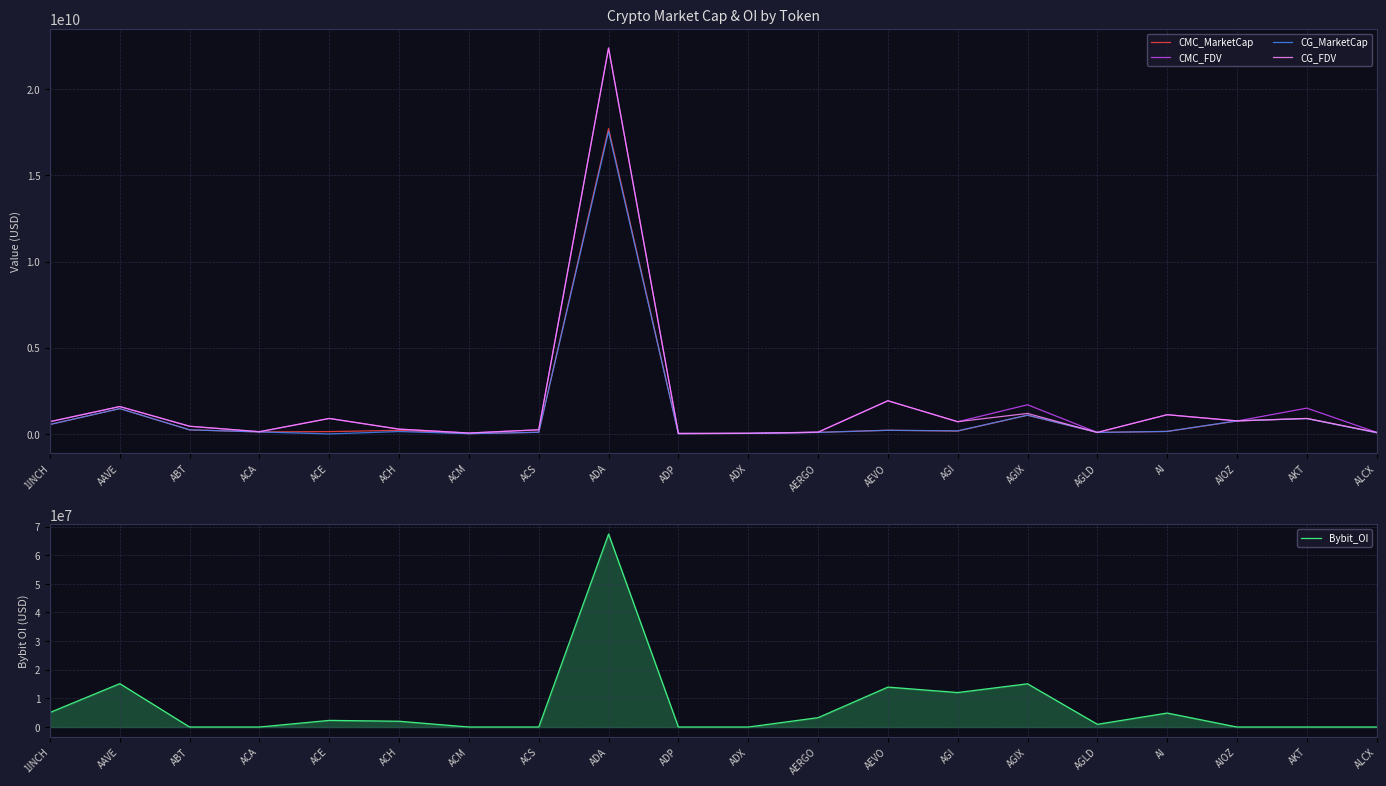

How many series are shown in this chart?

5